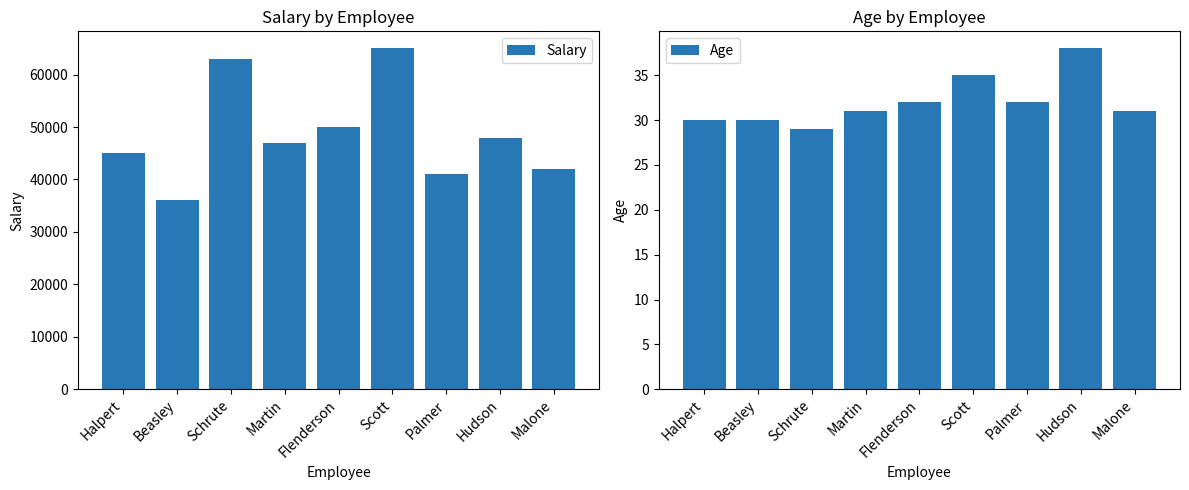

How many values in the Age series are below 31?

3